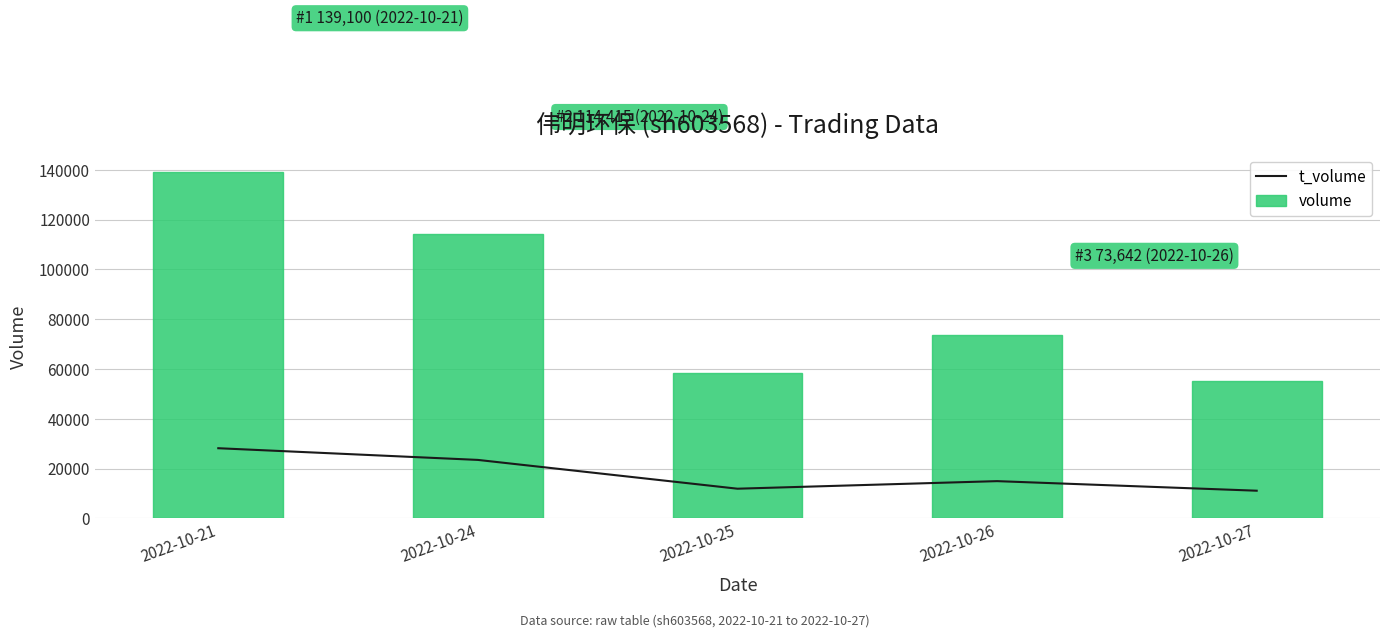

Which category has the highest value in the t_volume series?

2022-10-21